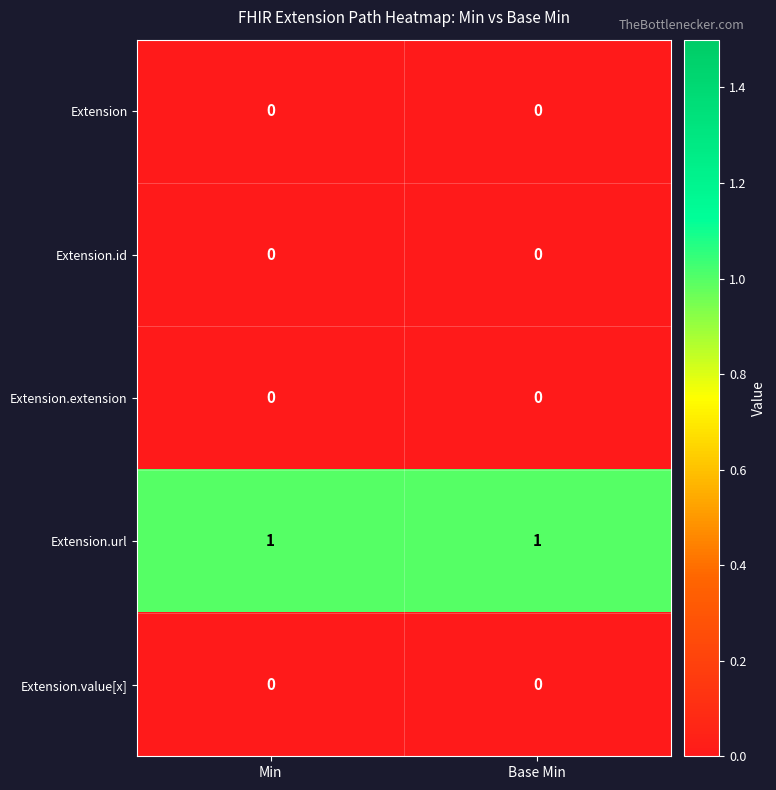

The Extension.url series shows 0 at Min. True or false?

False